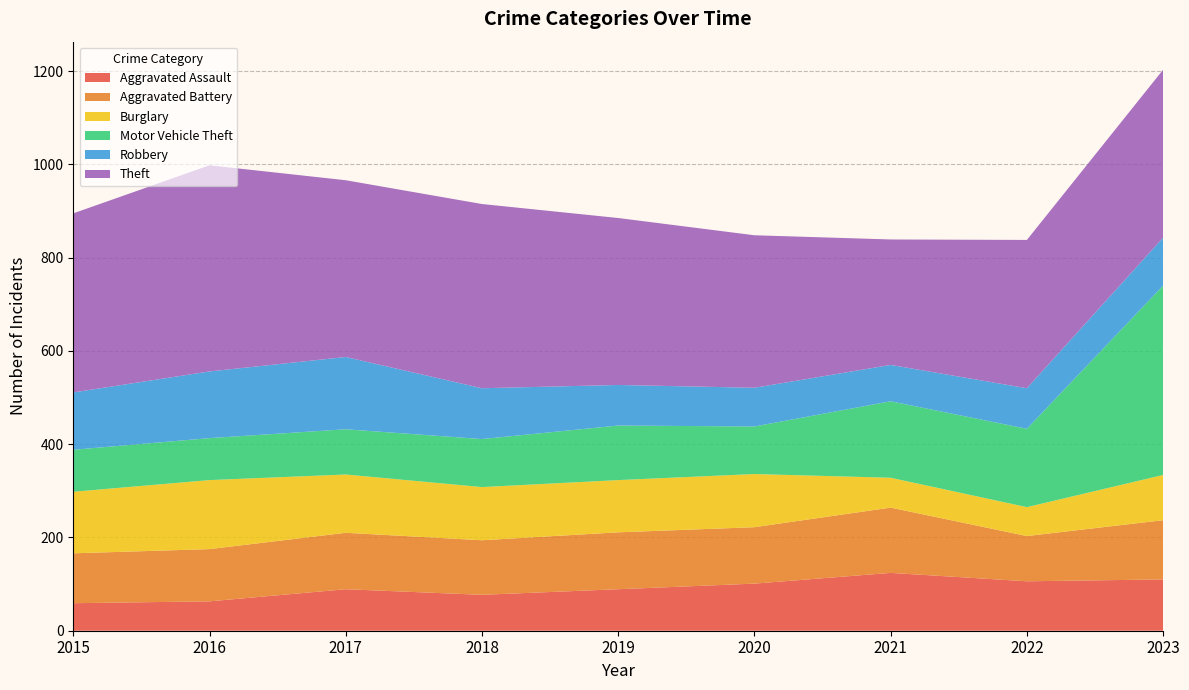

Reading left to right, list all the values displayed in this chart.

Aggravated Assault: 2015=59	2016=63	2017=89	2018=77	2019=89	2020=101	2021=124	2022=106	2023=110
Aggravated Battery: 2015=107	2016=112	2017=121	2018=117	2019=122	2020=121	2021=140	2022=97	2023=127
Burglary: 2015=132	2016=148	2017=125	2018=114	2019=112	2020=114	2021=64	2022=62	2023=97
Motor Vehicle Theft: 2015=90	2016=90	2017=97	2018=103	2019=117	2020=102	2021=164	2022=168	2023=406
Robbery: 2015=123	2016=143	2017=155	2018=109	2019=87	2020=83	2021=78	2022=87	2023=103
Theft: 2015=384	2016=442	2017=379	2018=395	2019=358	2020=327	2021=269	2022=318	2023=360